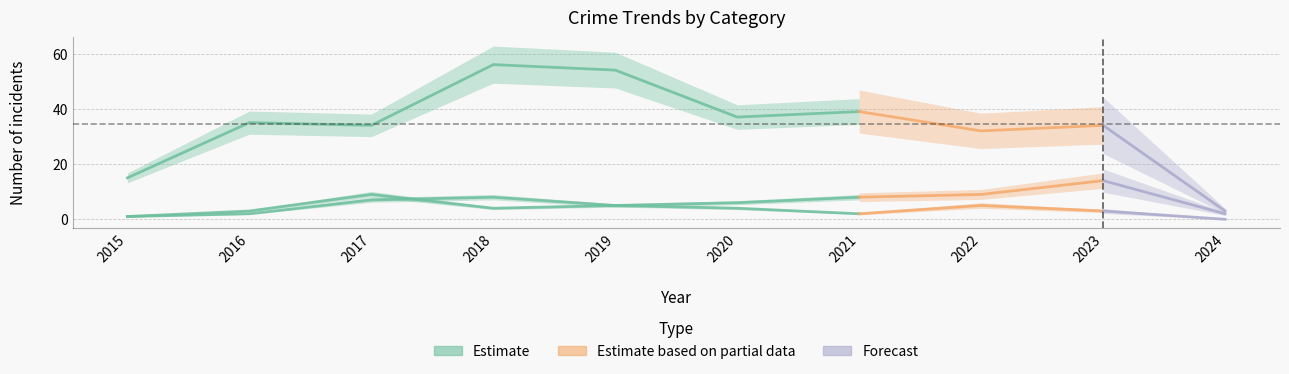

The Robbery series shows 9 at 2023. True or false?

False